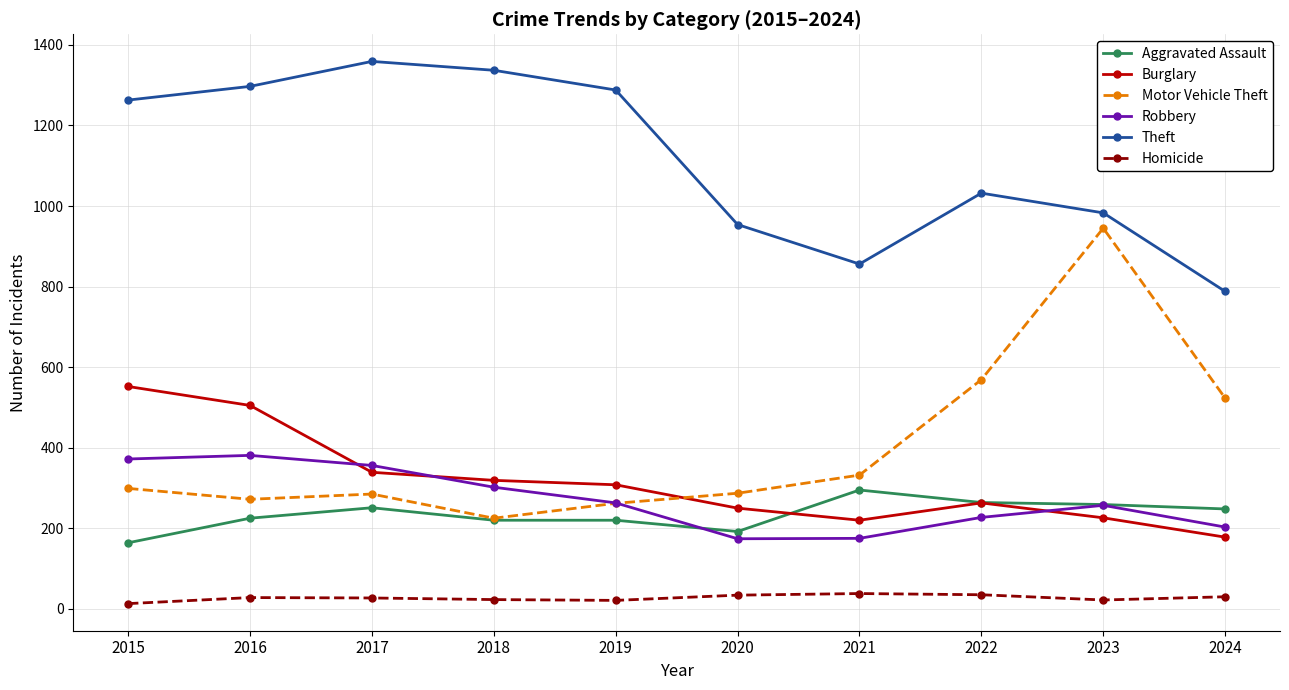

Is it true that Robbery equals 81 at 2020?

False